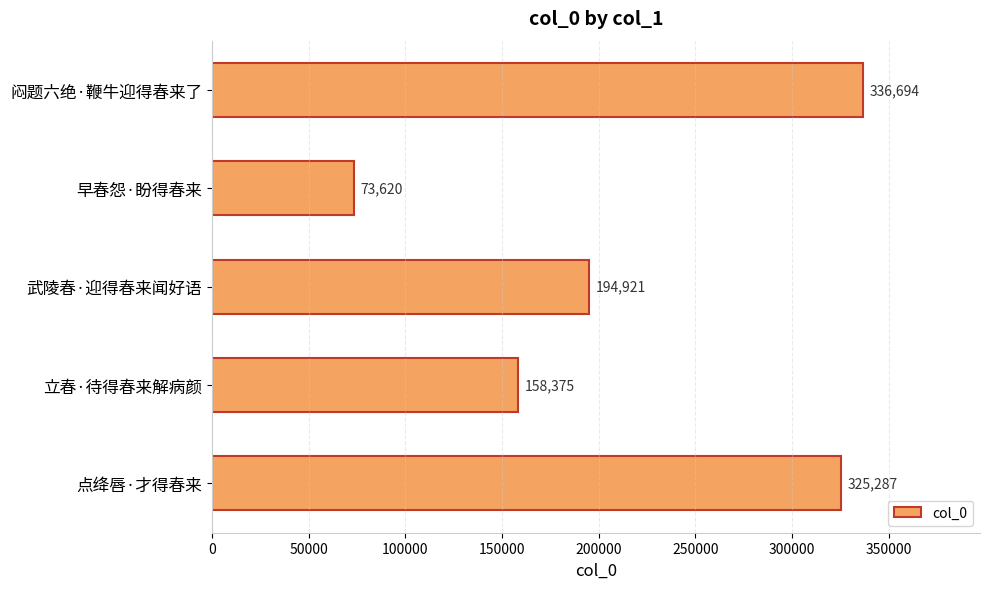

Rank the categories by value from highest to lowest.

闷题六绝·鞭牛迎得春来了, 点绛唇·才得春来, 武陵春·迎得春来闻好语, 立春·待得春来解病颜, 早春怨·盼得春来